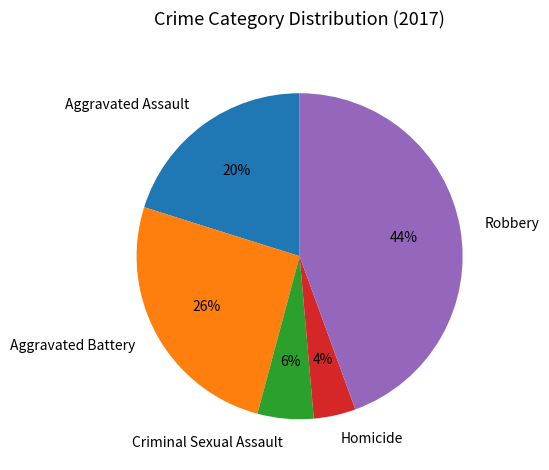

Count the number of slices in the pie.

5